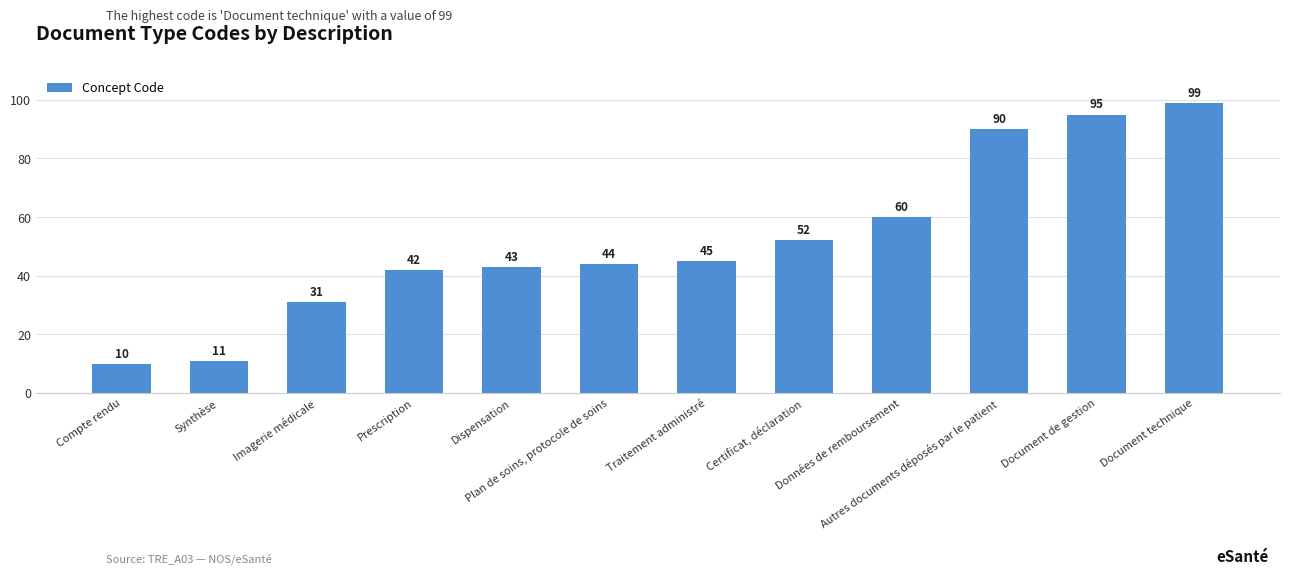

Approximately how many times larger is the value at Synthèse compared to Autres documents déposés par le patient?

0.1